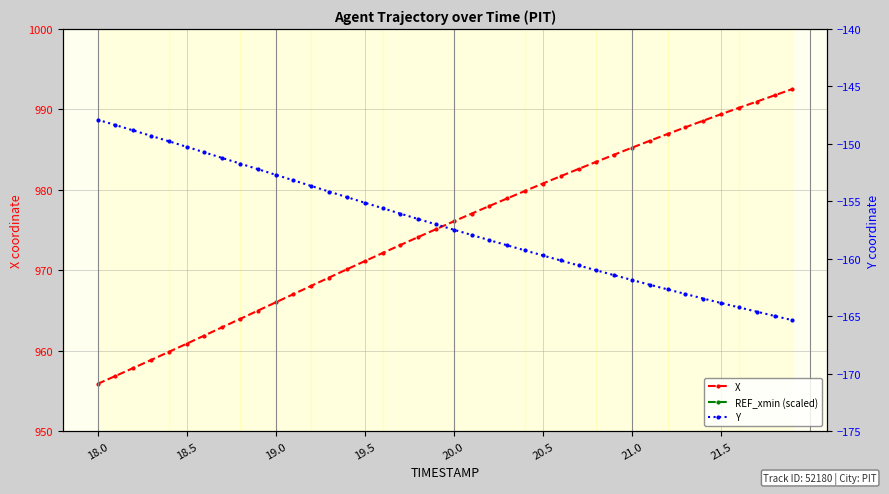

Does the chart display data point markers on the line(s)?

Yes